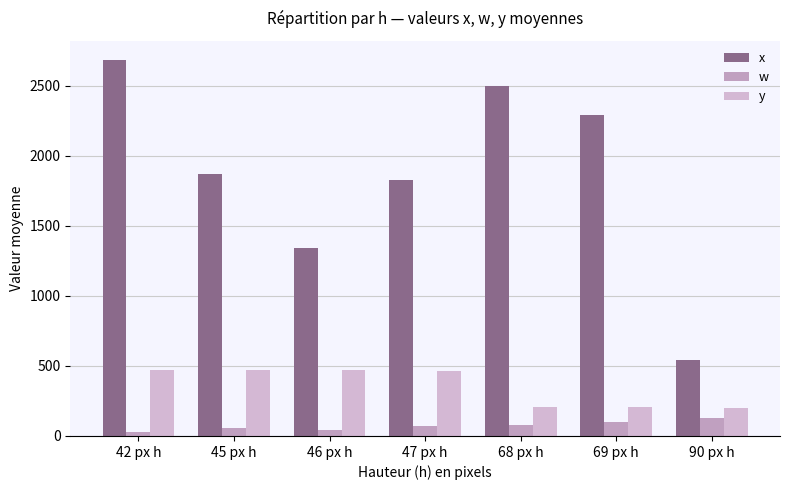

Between 42 px h and 45 px h, which series saw the biggest shift?

x